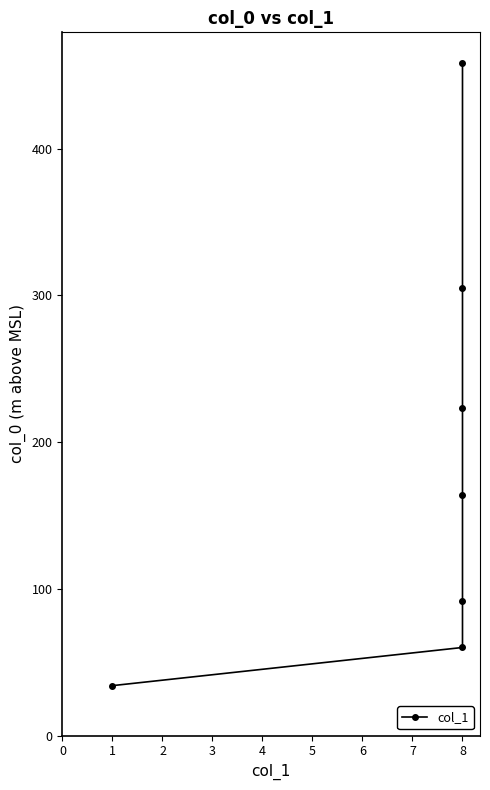

Is this an area chart (filled region under the line)?

No